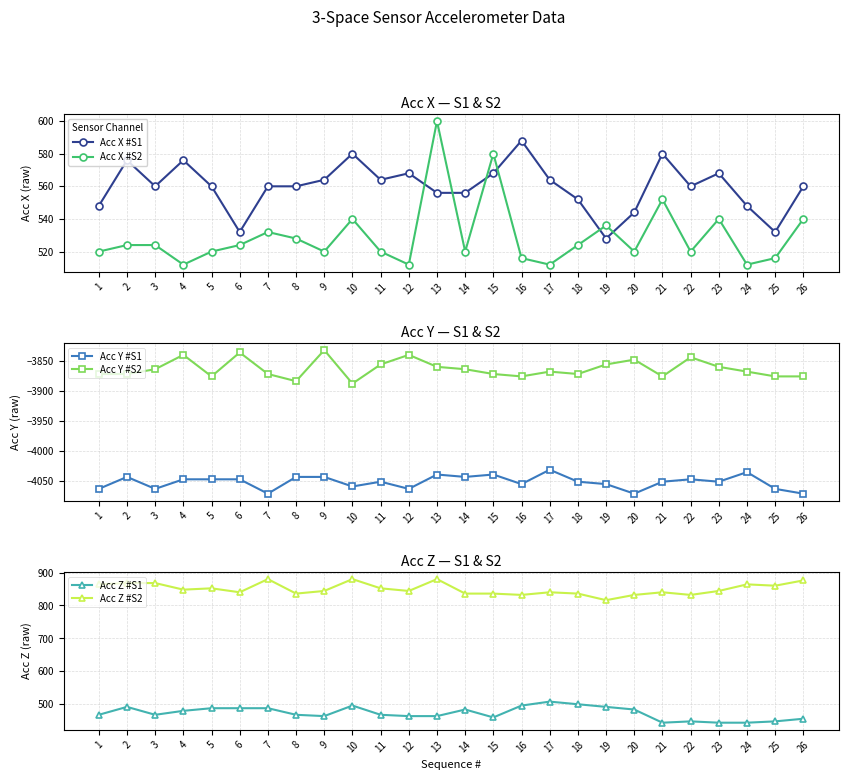

Where is Acc Y #S2 nearest to the value -3860?

13